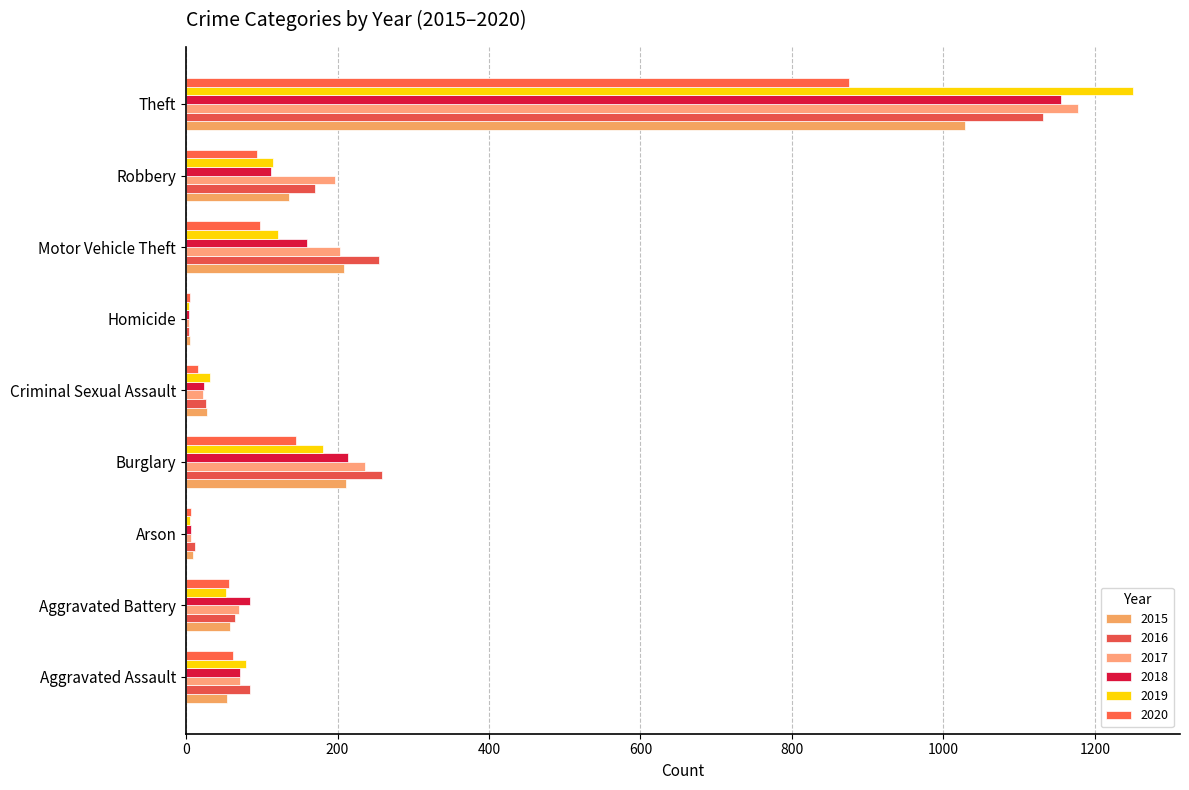

What is the average value of the 2019 series?

204